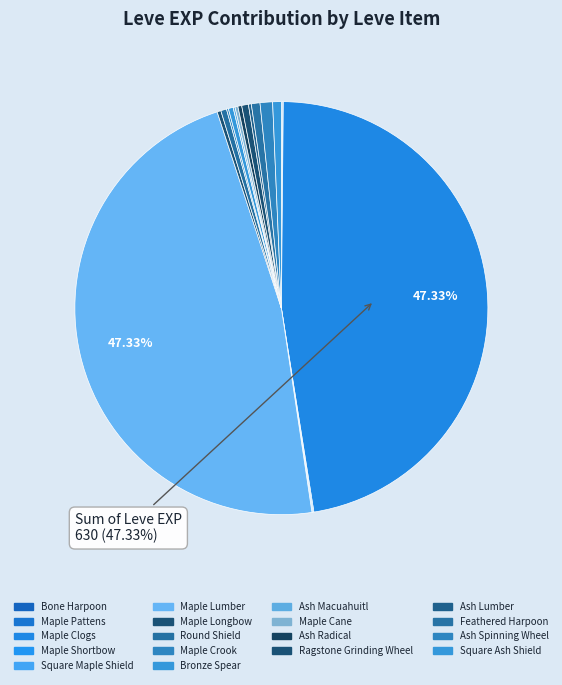

What is the change in value from Ragstone Grinding Wheel to Ash Lumber?

-4